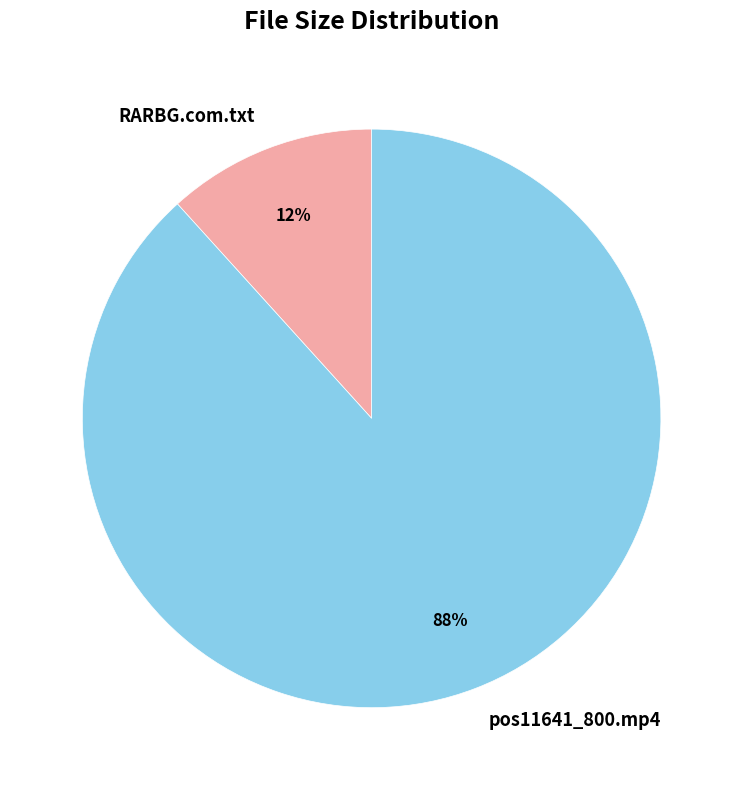

Do RARBG.com.txt and pos11641_800.mp4 together represent more than half of the pie?

Yes